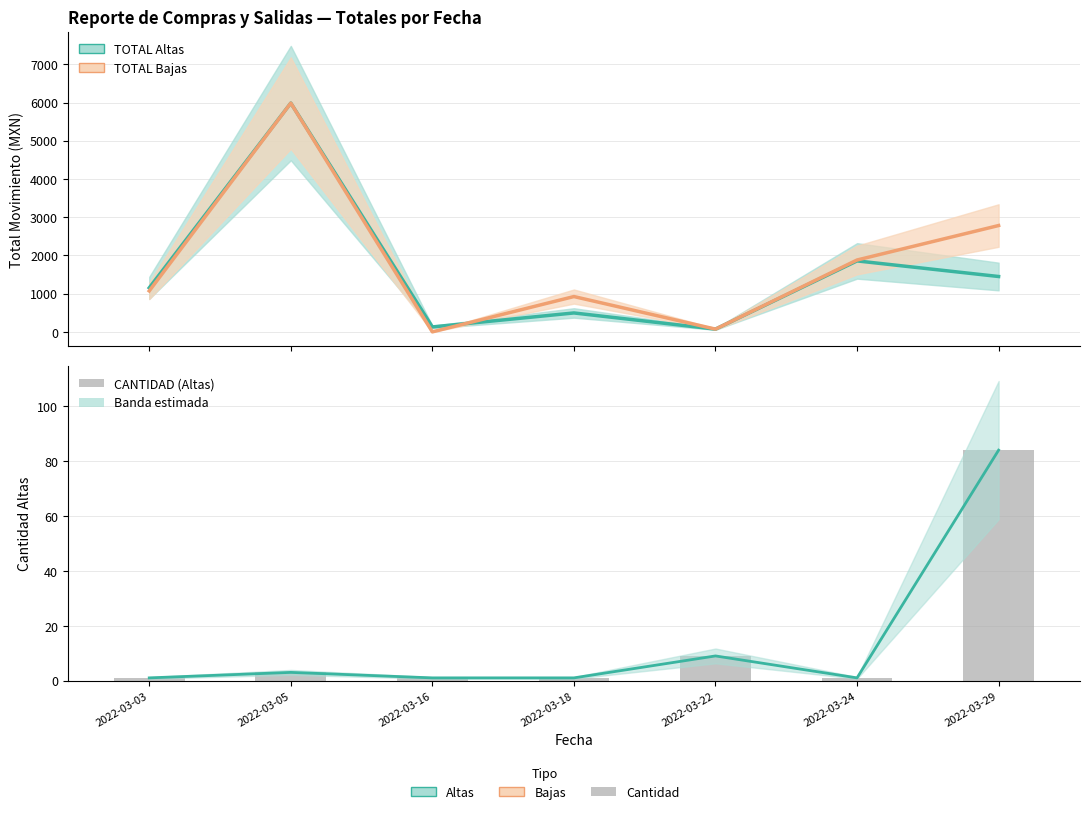

How many positive values does the TOTAL Bajas series have?

6